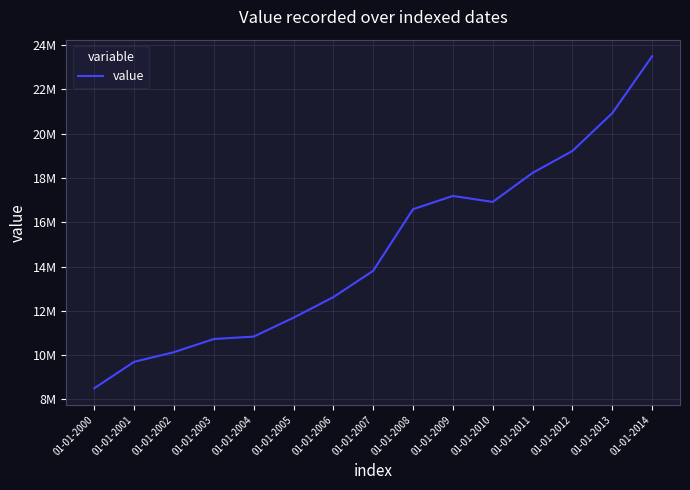

List the labels in order of value, largest first.

01-01-2014, 01-01-2013, 01-01-2012, 01-01-2011, 01-01-2009, 01-01-2010, 01-01-2008, 01-01-2007, 01-01-2006, 01-01-2005, 01-01-2004, 01-01-2003, 01-01-2002, 01-01-2001, 01-01-2000